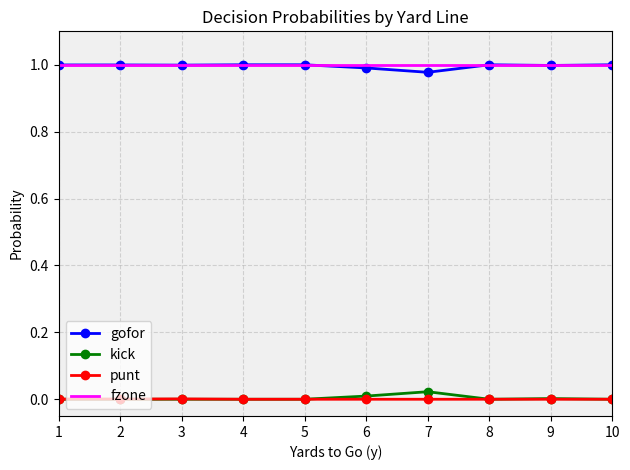

The gofor series shows 0.3 at 2. True or false?

False